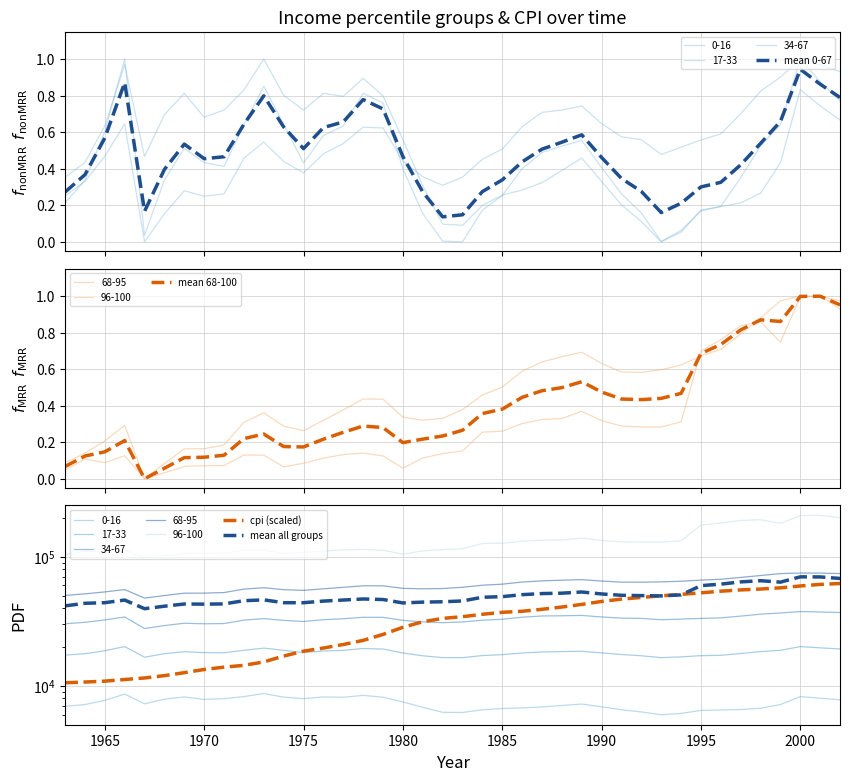

True or false: mean 68-100 and cpi (scaled) intersect in this chart.

False